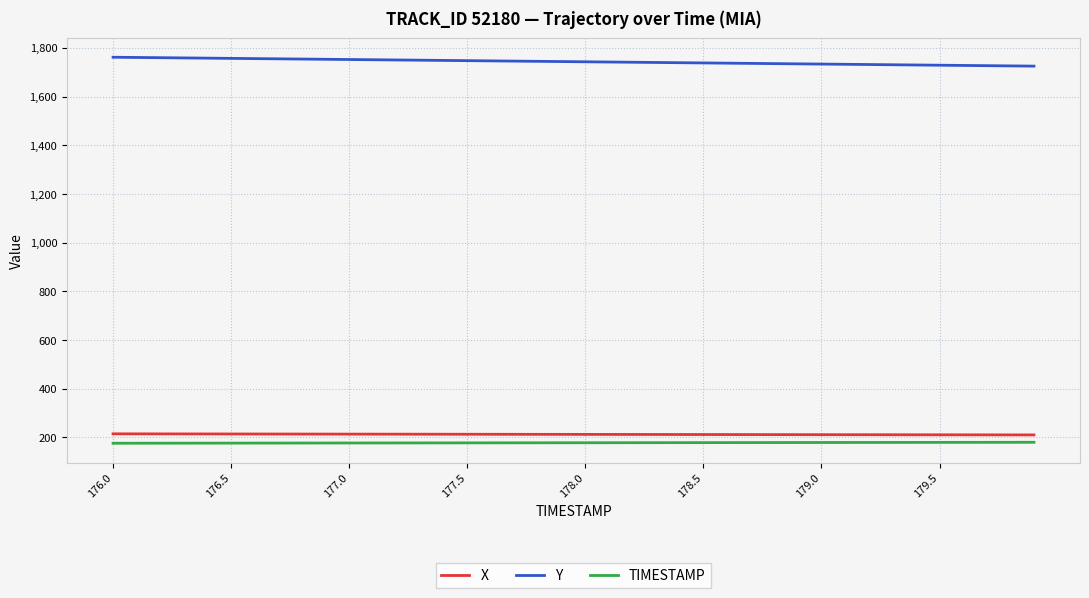

What is the minimum value shown in the chart?

176.0